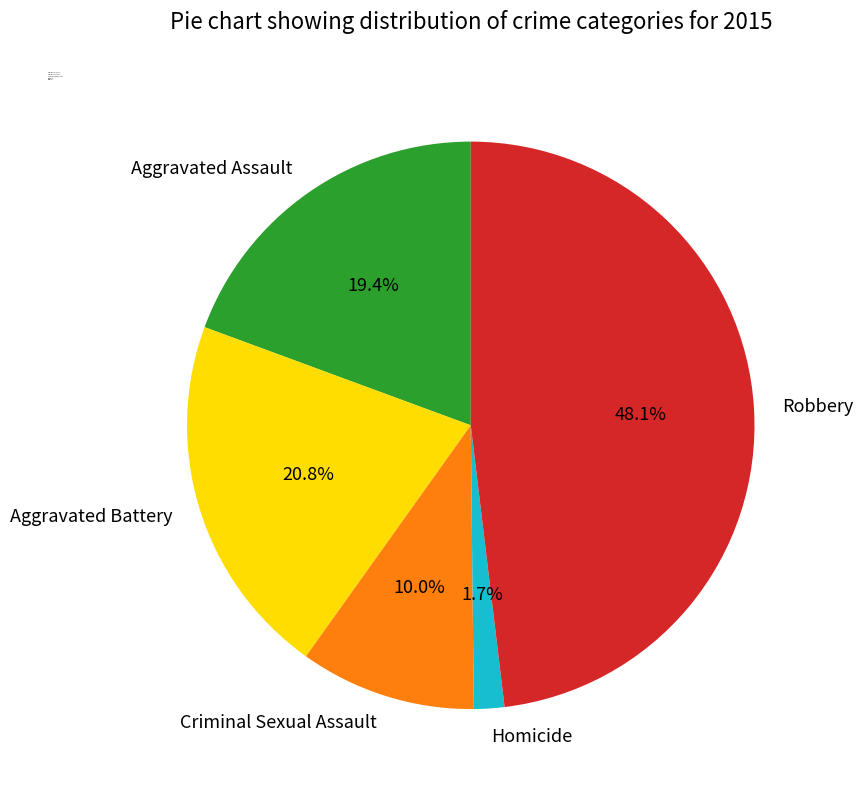

To the nearest percent, what is the combined percentage of Aggravated Assault and Criminal Sexual Assault?

29%